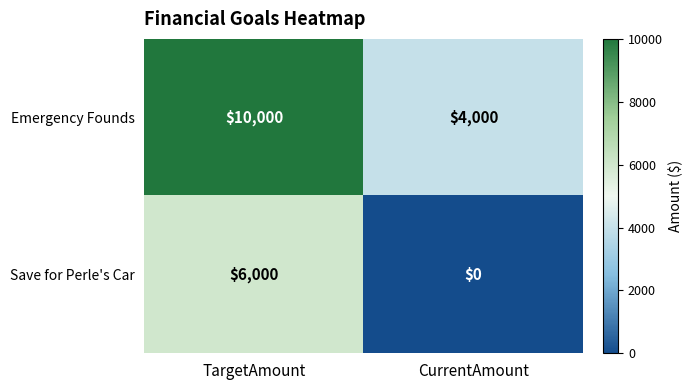

What is the difference between the highest and lowest values at TargetAmount?

4000